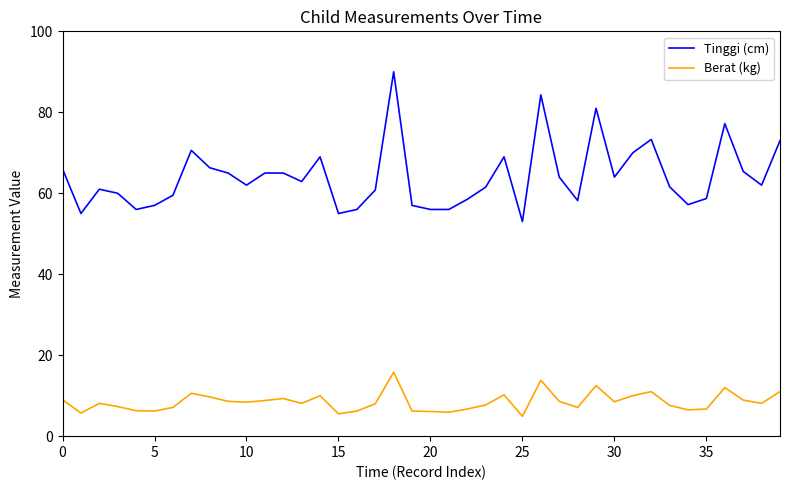

Which series has the largest range (max minus min)?

Tinggi (cm)